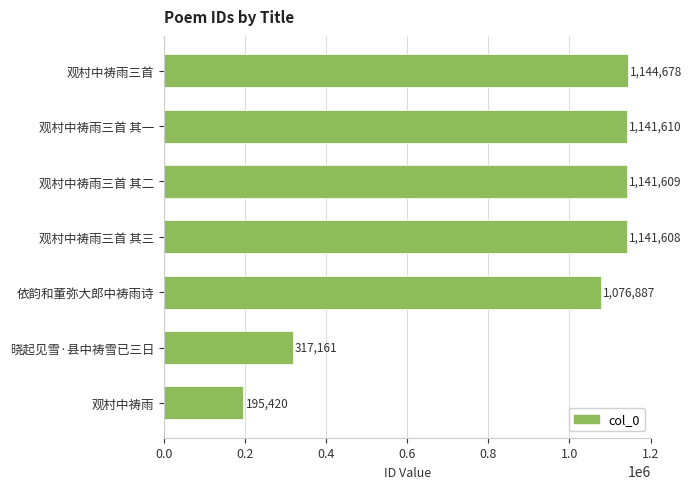

What is the sum of the values at 观村中祷雨三首 其一 and 依韵和董弥大郎中祷雨诗?

2218497